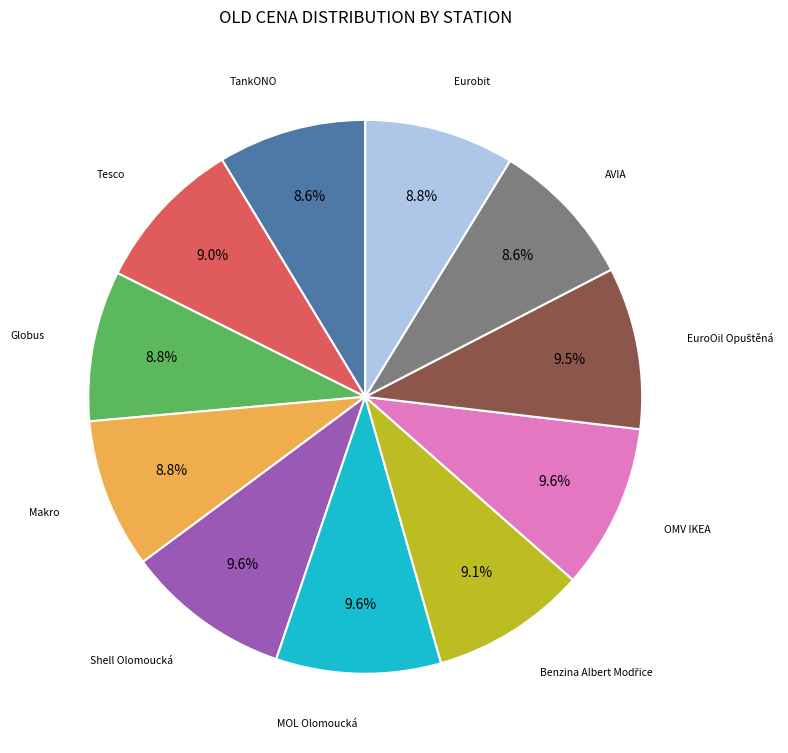

Is there any slice that represents more than half of the pie?

No